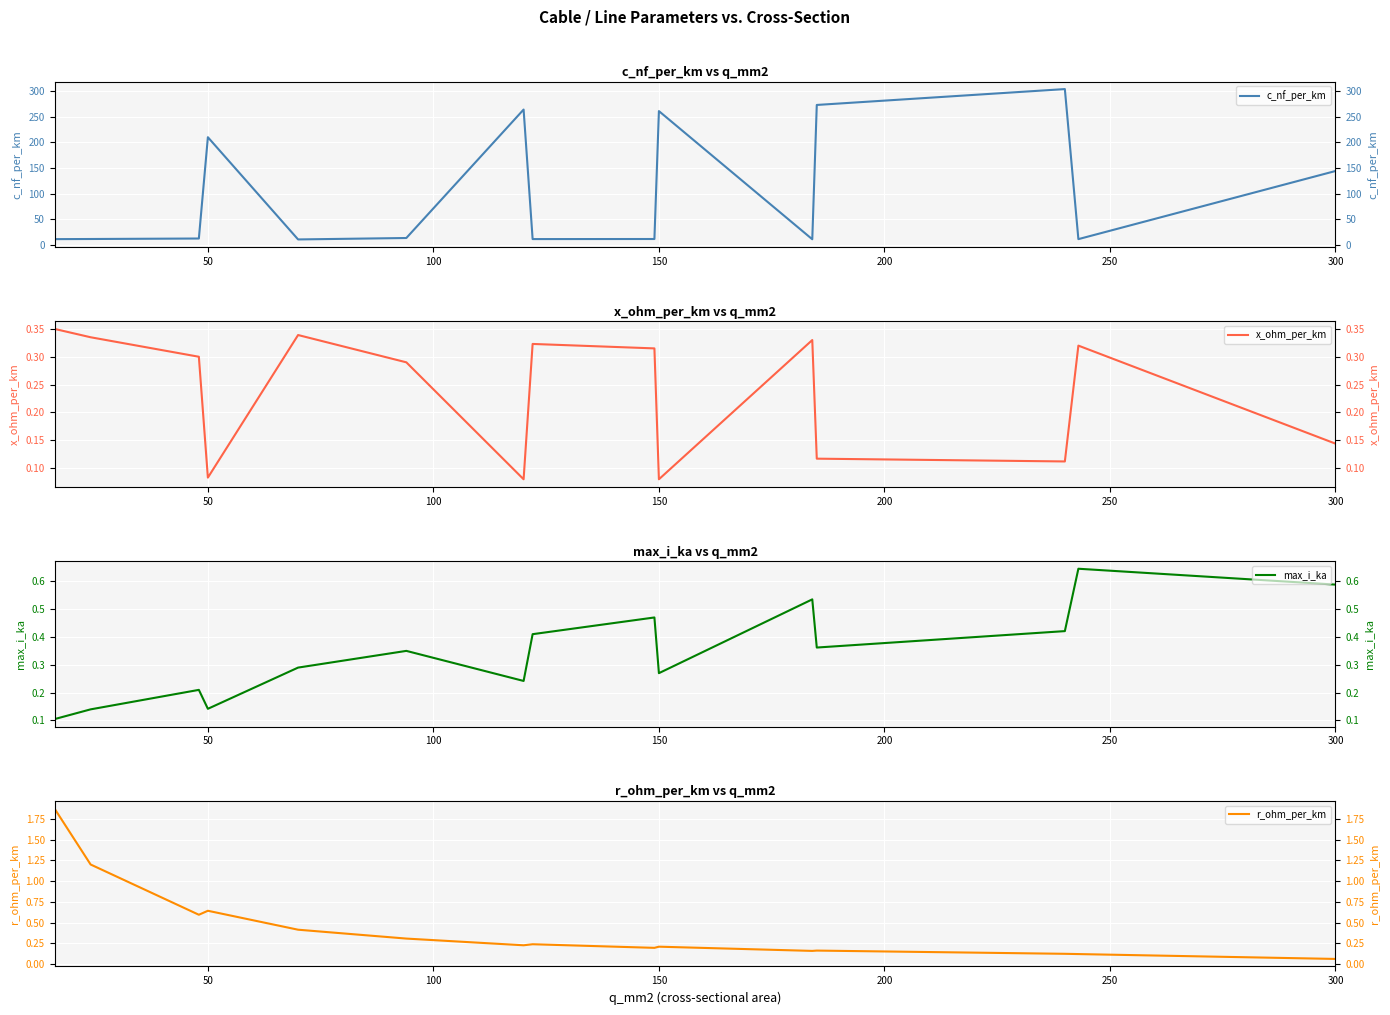

How many lines are shown in the chart?

4